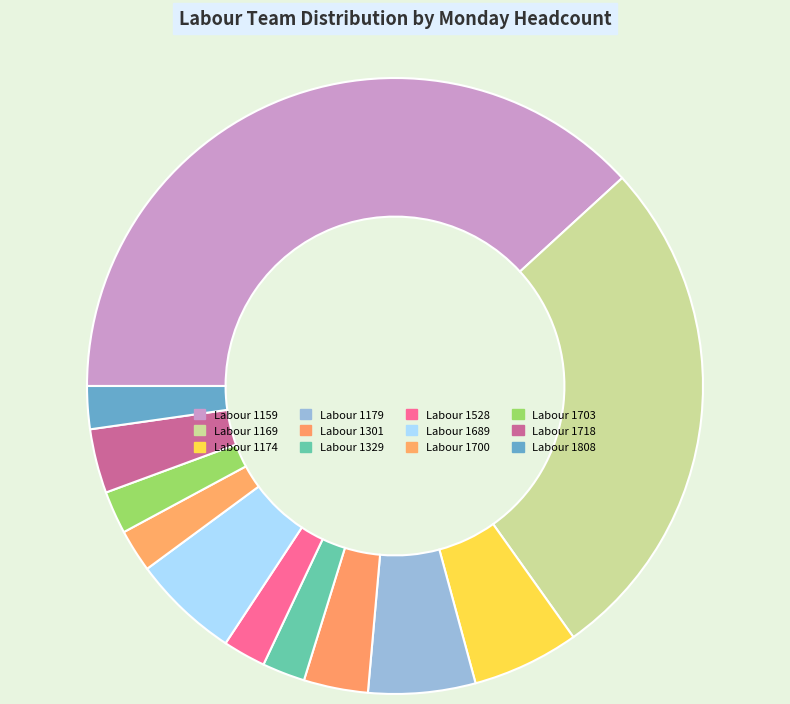

Which category has the biggest portion of the pie?

Labour 1159